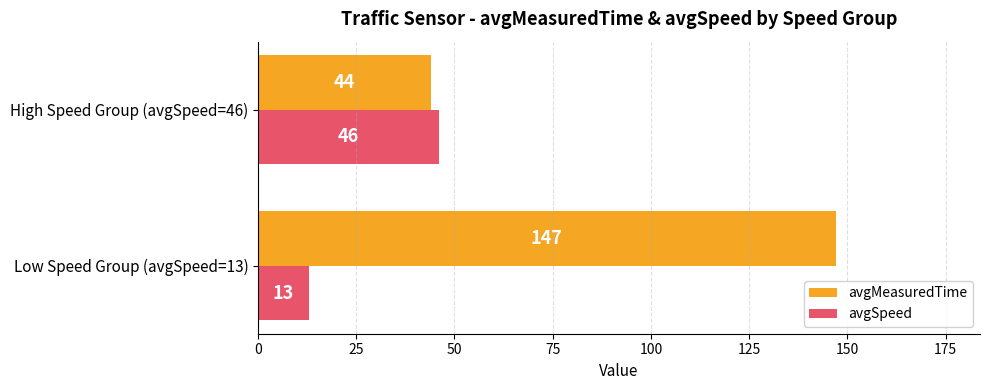

Is the value of avgMeasuredTime at Low Speed Group (avgSpeed=13) greater than the value of avgSpeed at High Speed Group (avgSpeed=46)?

Yes